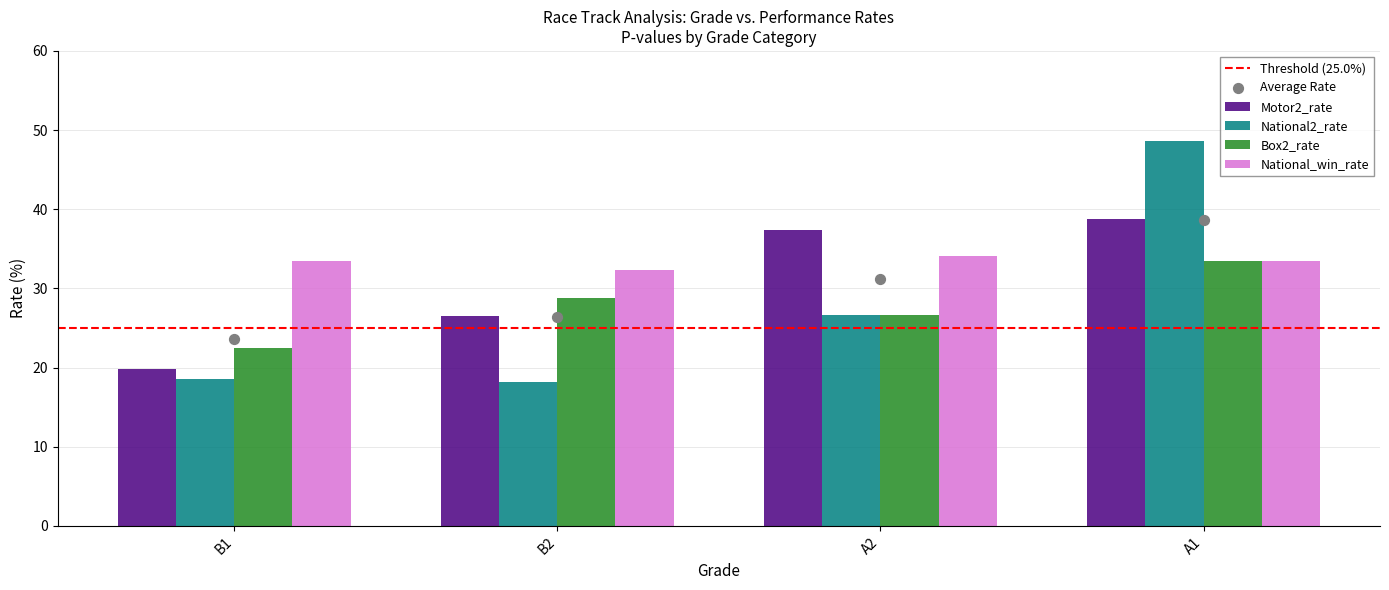

Which series contains the highest Y value?

National2_rate